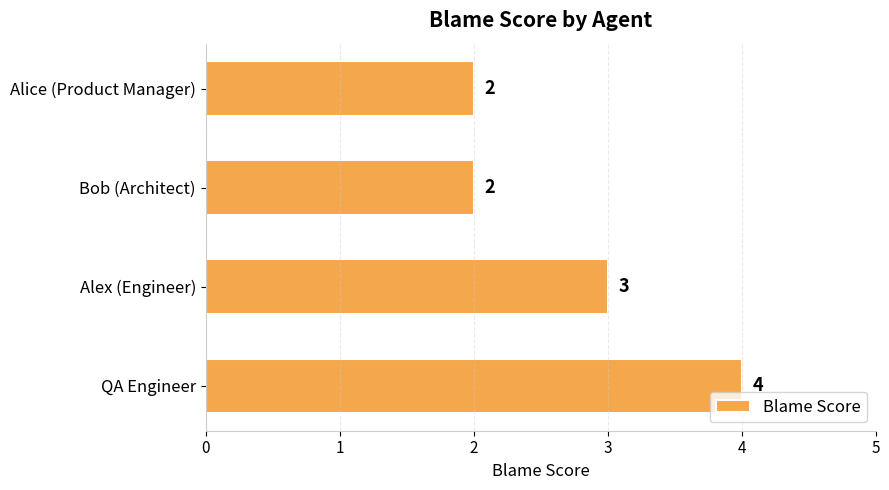

Does the chart contain any negative values?

No